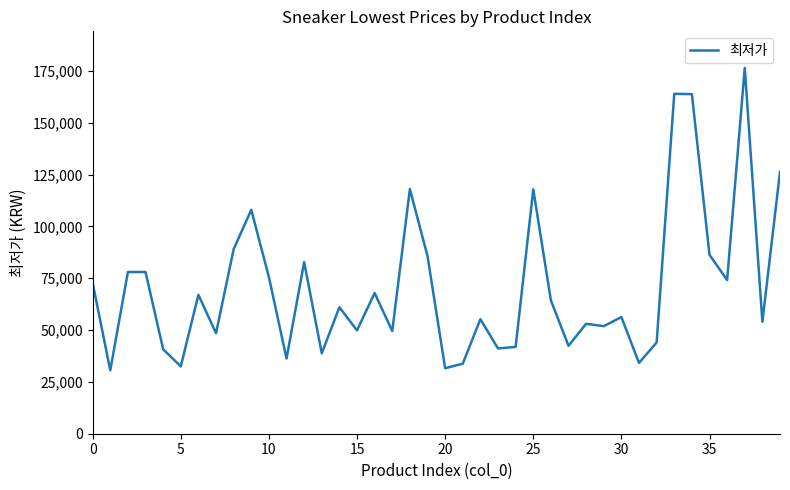

How many lines are shown in the chart?

1